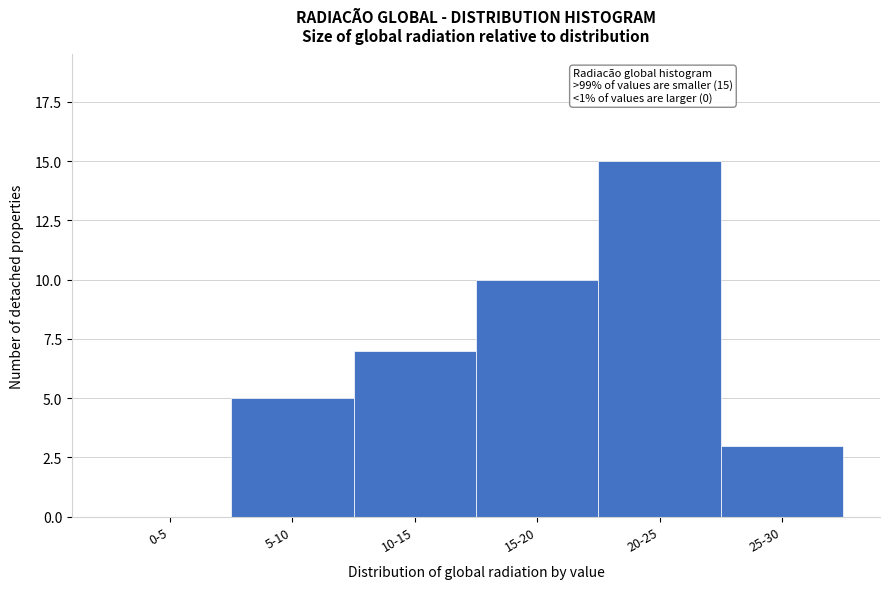

Reading right to left, what are all the values shown in this chart?

25-30=3	20-25=15	15-20=10	10-15=7	5-10=5	0-5=0